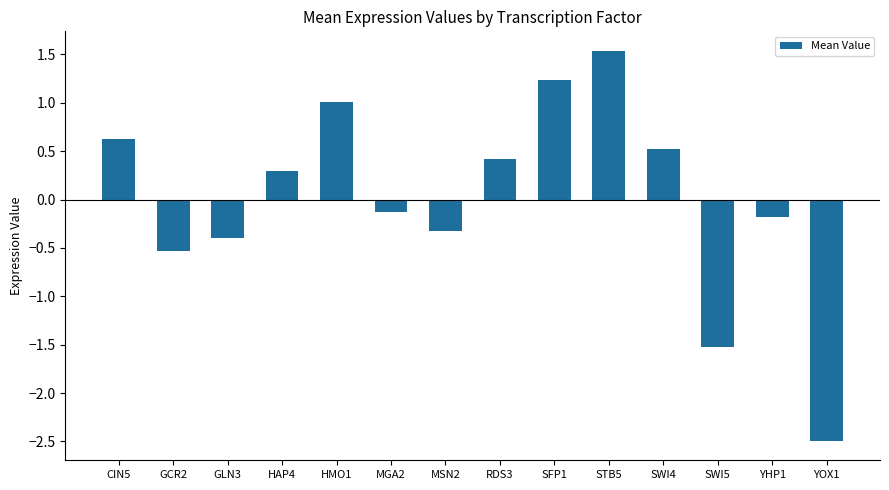

Which has a higher value, HMO1 or SFP1?

SFP1